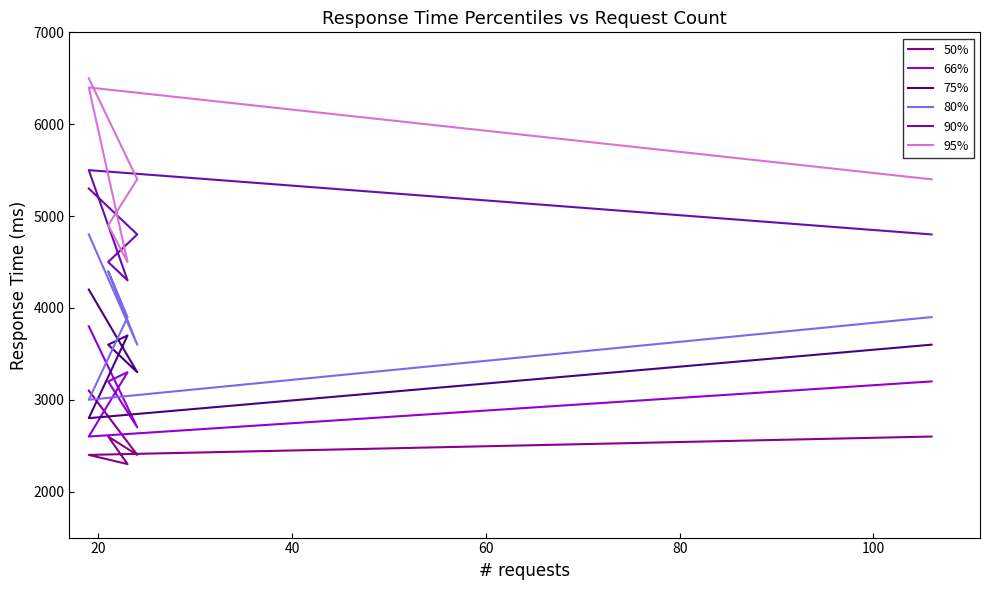

What is the difference between the maximum and minimum values in the 95% series?

2000